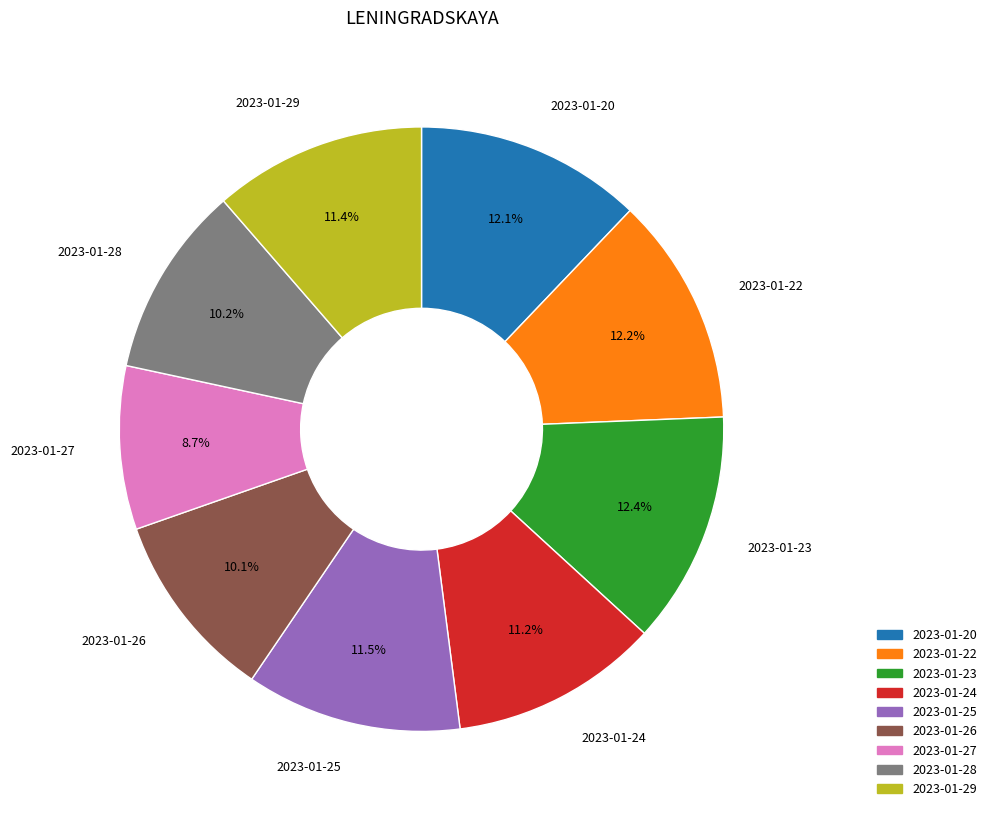

Which slice is the smallest?

2023-01-27